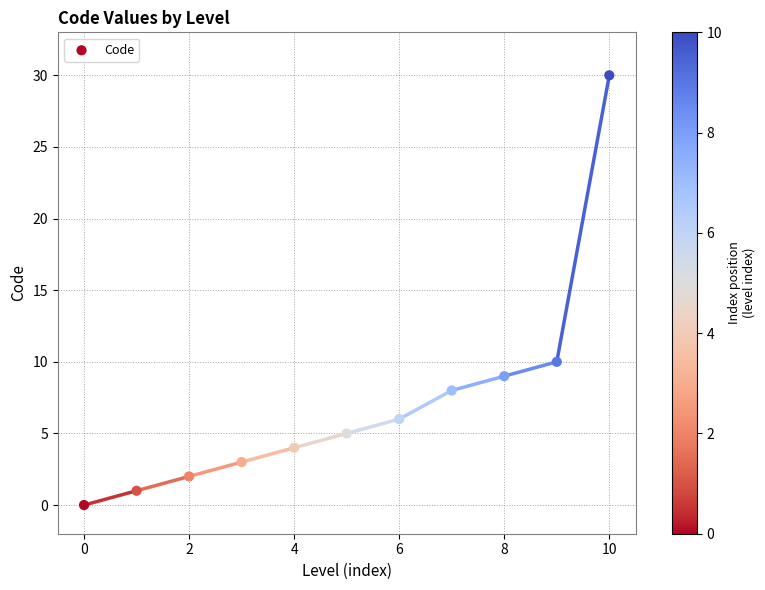

What is the average Y value?

7